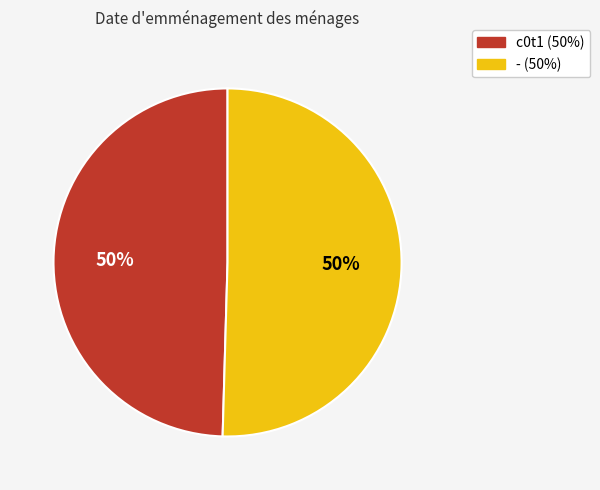

Is it true that - is 50% of the pie?

True